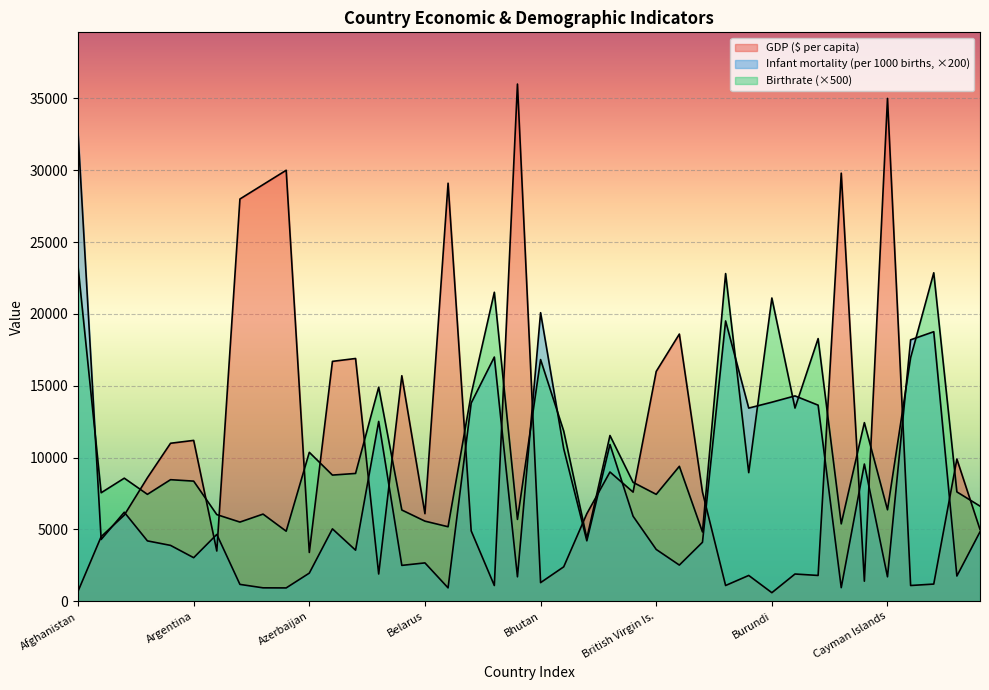

How many times do Birthrate and GDP ($ per capita) cross each other?

20